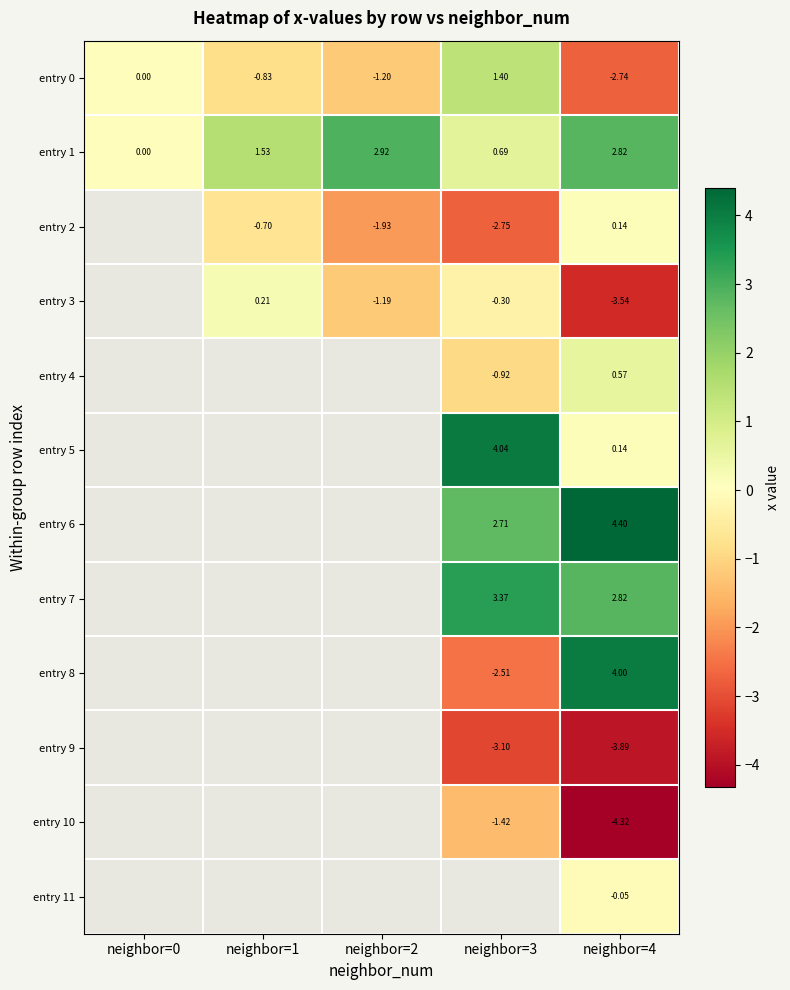

How many data points in entry 1 are above 1?

3